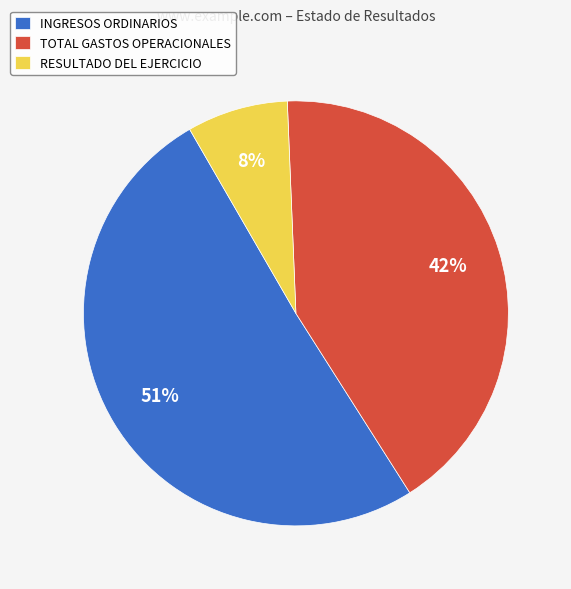

Rank the categories by value from lowest to highest.

RESULTADO DEL EJERCICIO, TOTAL GASTOS OPERACIONALES, INGRESOS ORDINARIOS